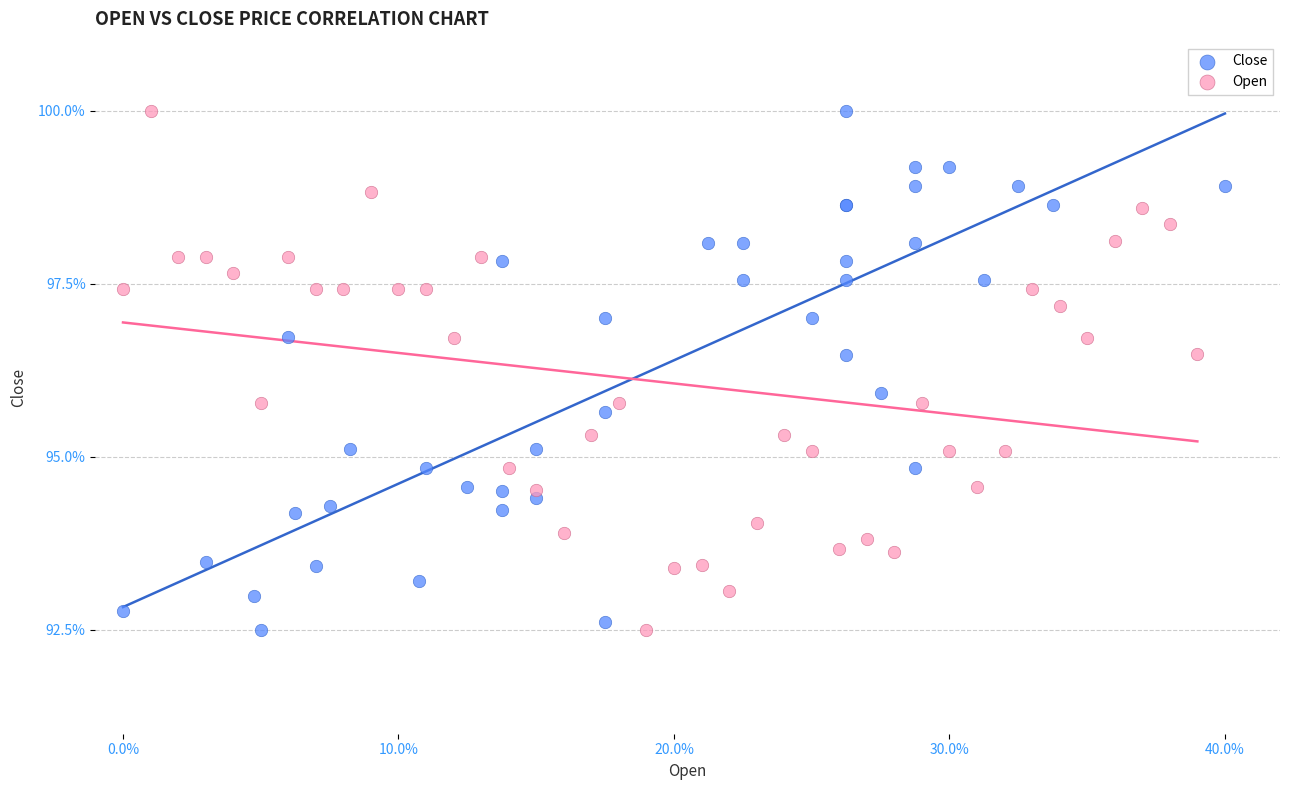

What are all the series names shown in the legend?

Close, Open